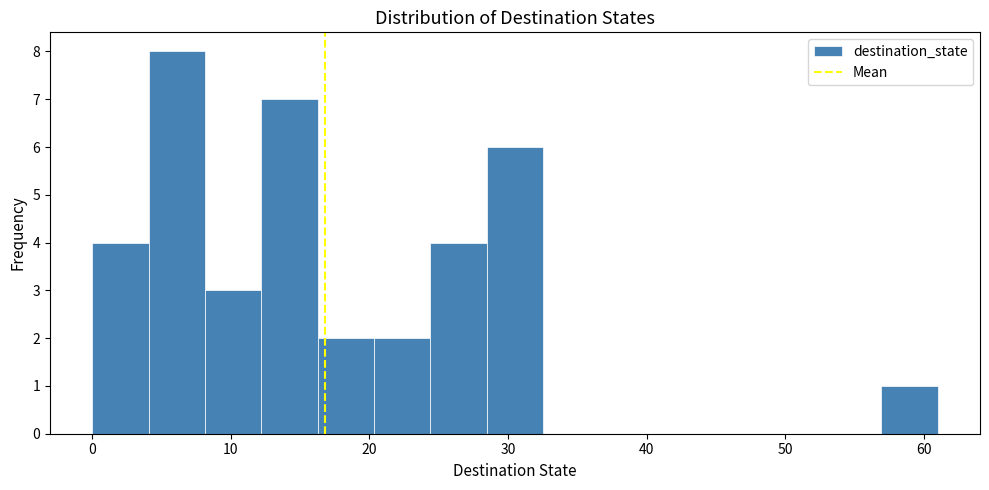

Reading left to right, list every bar in this chart as the range it spans on the x-axis followed by its height. Neither the bar edges nor the heights are printed on the chart, so give them approximately, as read against the axes.

0 to 4: 4
4 to 8: 8
8 to 12: 3
12 to 16: 7
16 to 20: 2
20 to 24: 2
24 to 28: 4
28 to 33: 6
33 to 37: 0
37 to 41: 0
41 to 45: 0
45 to 49: 0
49 to 53: 0
53 to 57: 0
57 to 61: 1